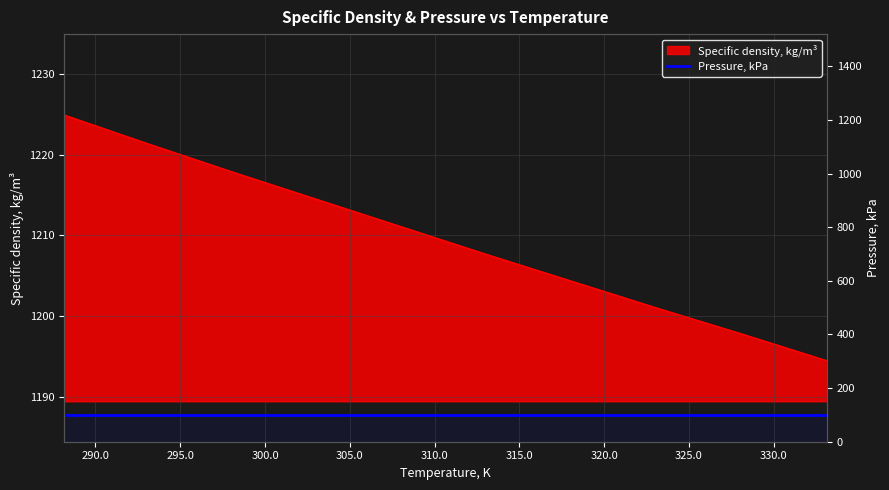

Is it true that the value at 293.15 is 1642.3?

False